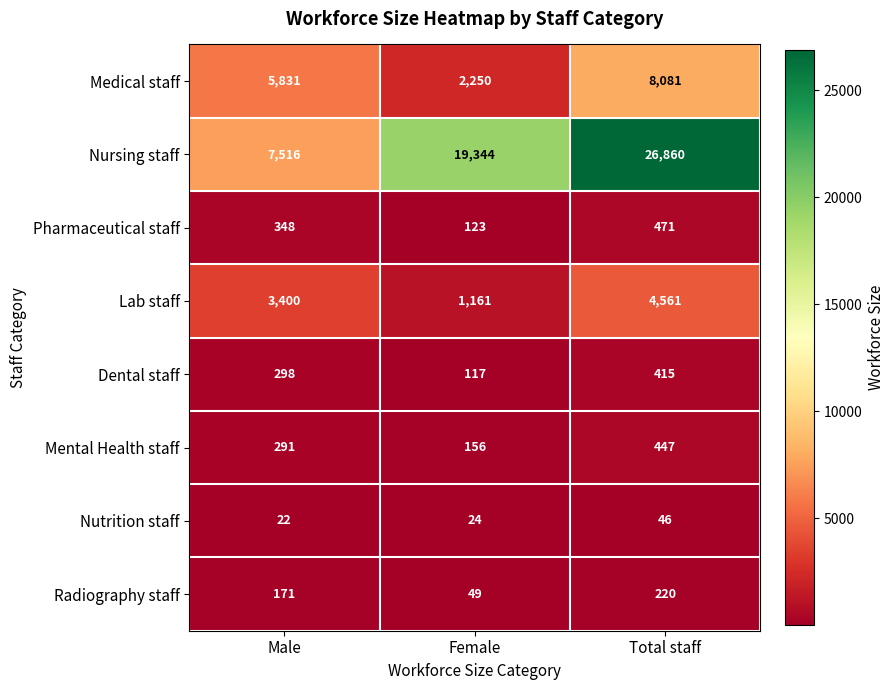

How many values in the Mental Health staff series are below 291?

1